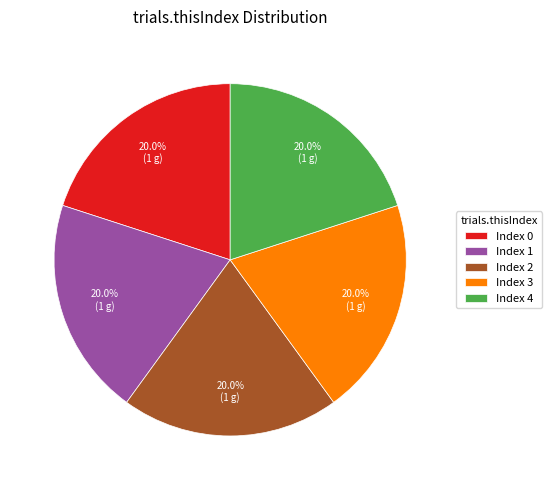

Is there a majority slice in this chart?

No